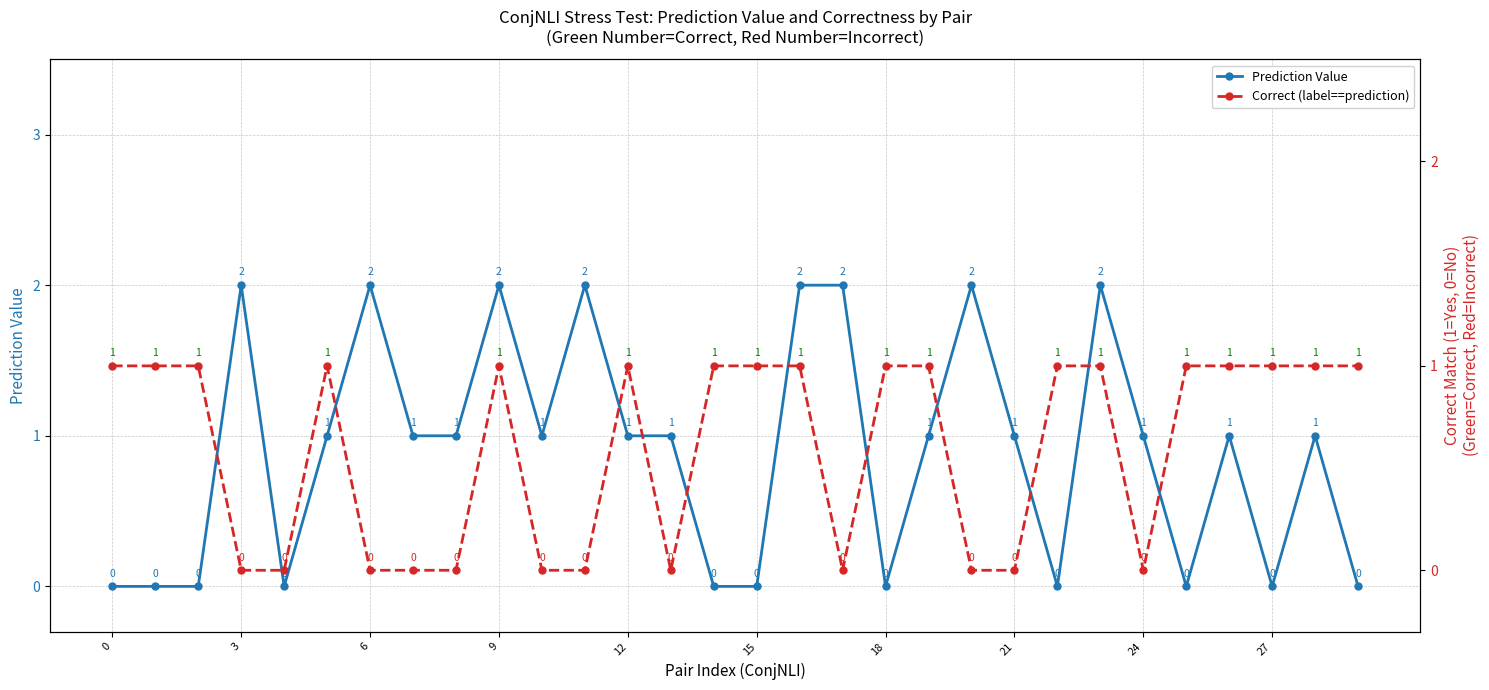

True or false: Correct (label==prediction) and Prediction Value intersect in this chart.

True